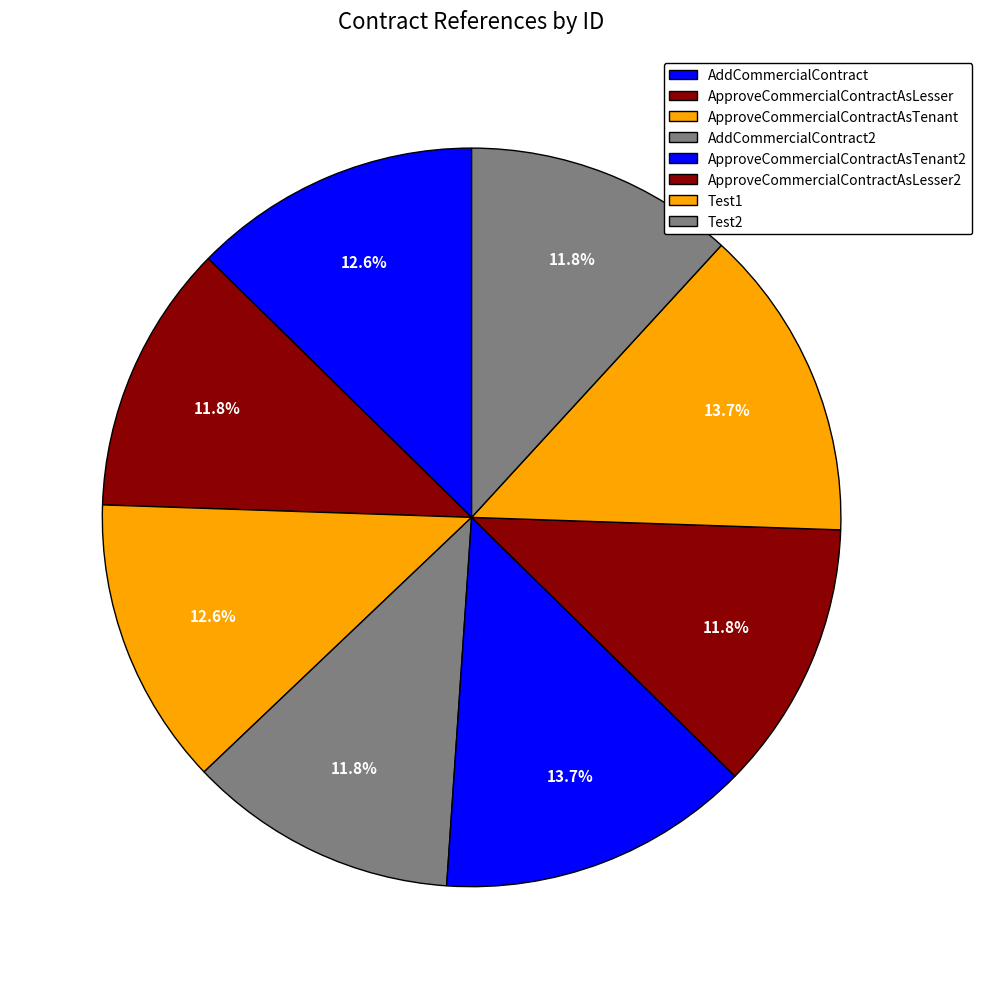

Which has a higher value, Test1 or Test2?

Test1